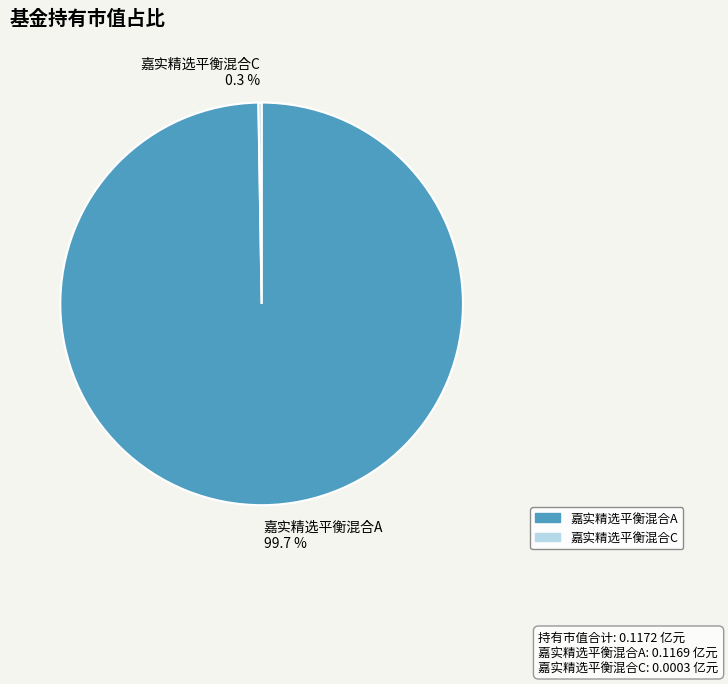

How much of the chart is everything except 嘉实精选平衡混合A?

0.3%